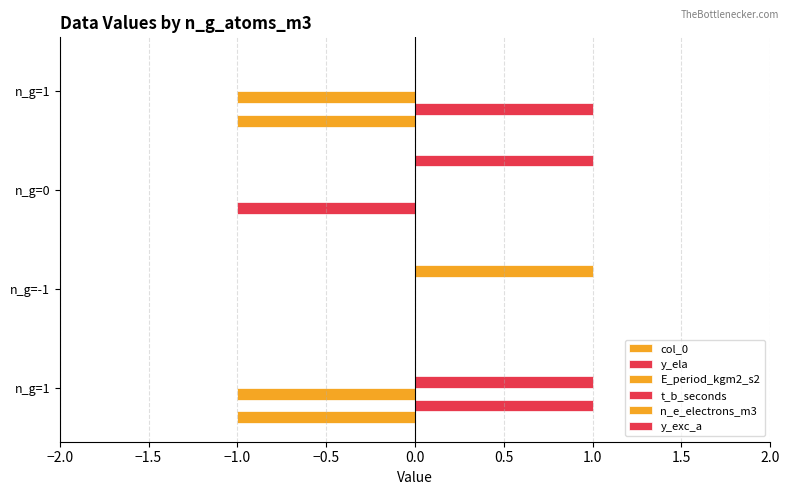

Count the number of categories in the chart.

4